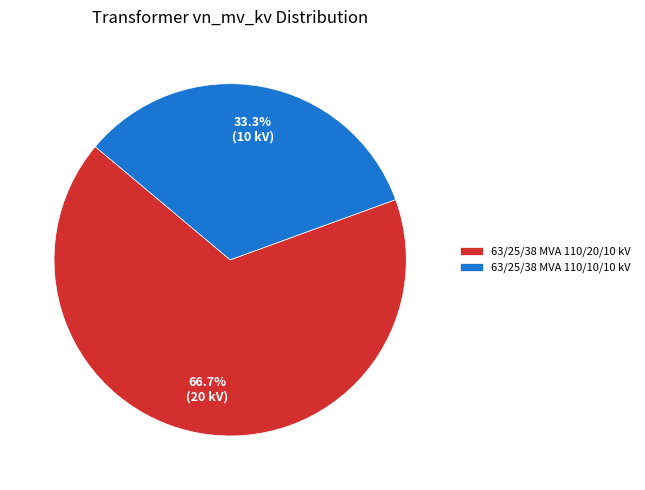

How many slices are in this pie chart?

2